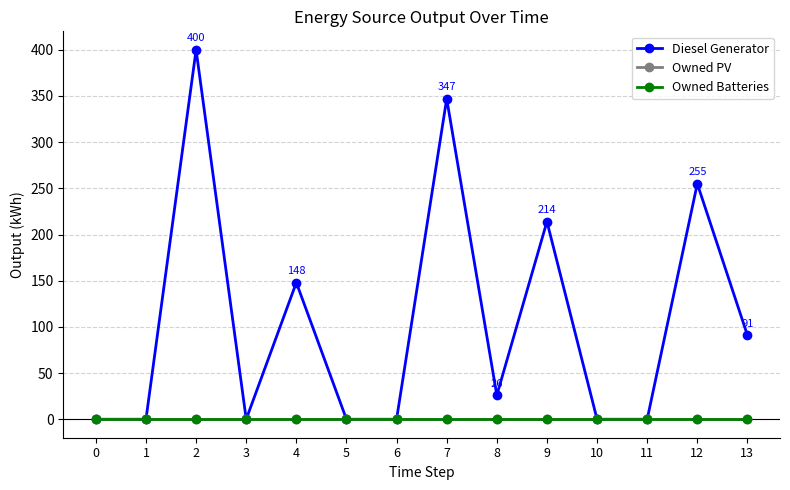

Which series has the largest range (max minus min)?

Diesel Generator